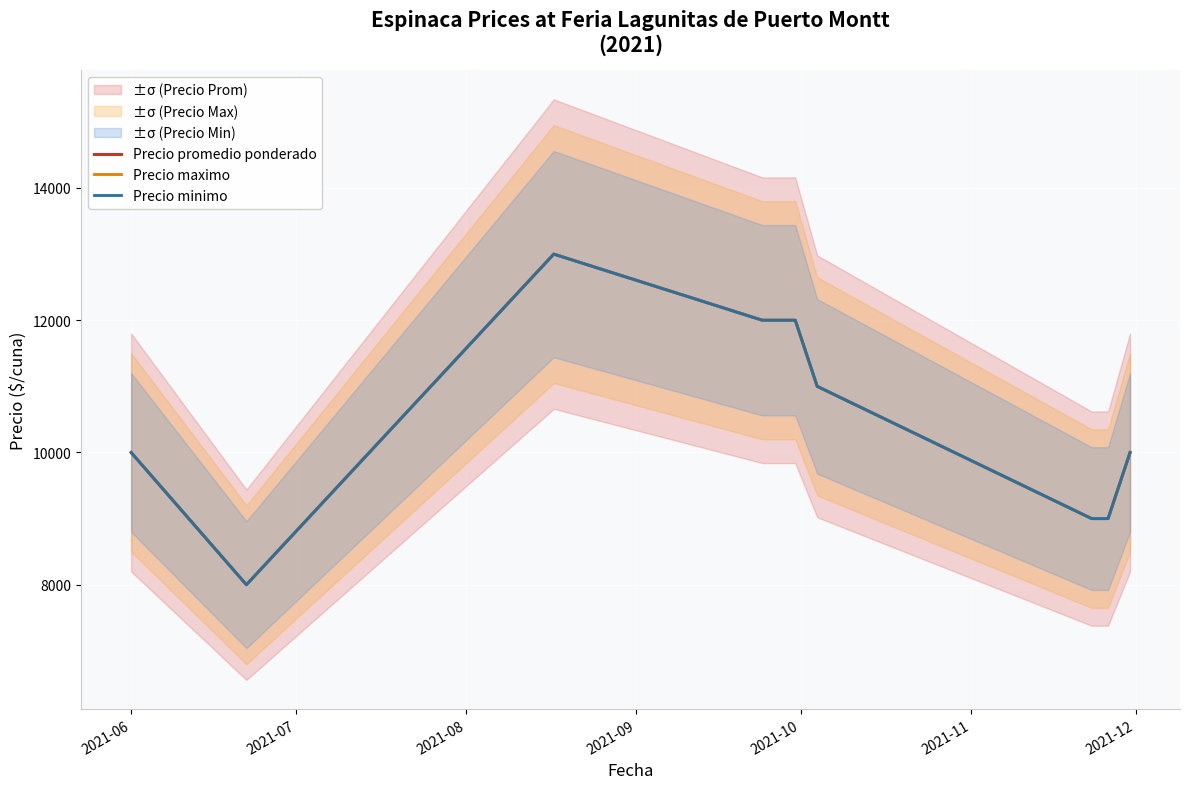

Where is the first local minimum for Precio promedio ponderado?

2021-07